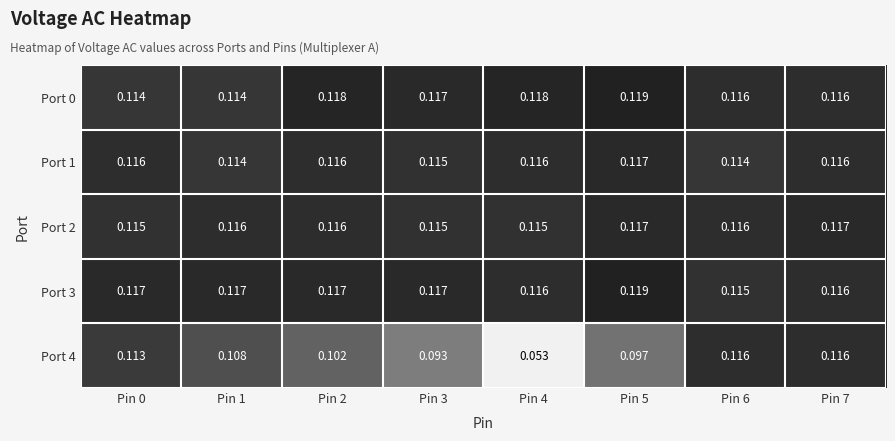

Which series has the largest total across all categories?

Port 3